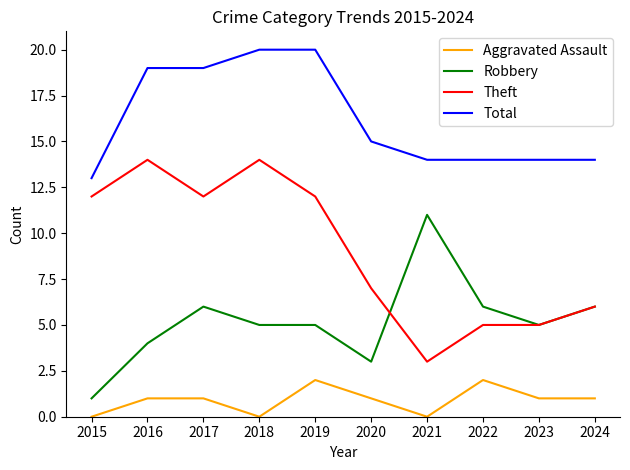

How many series are shown in this chart?

4